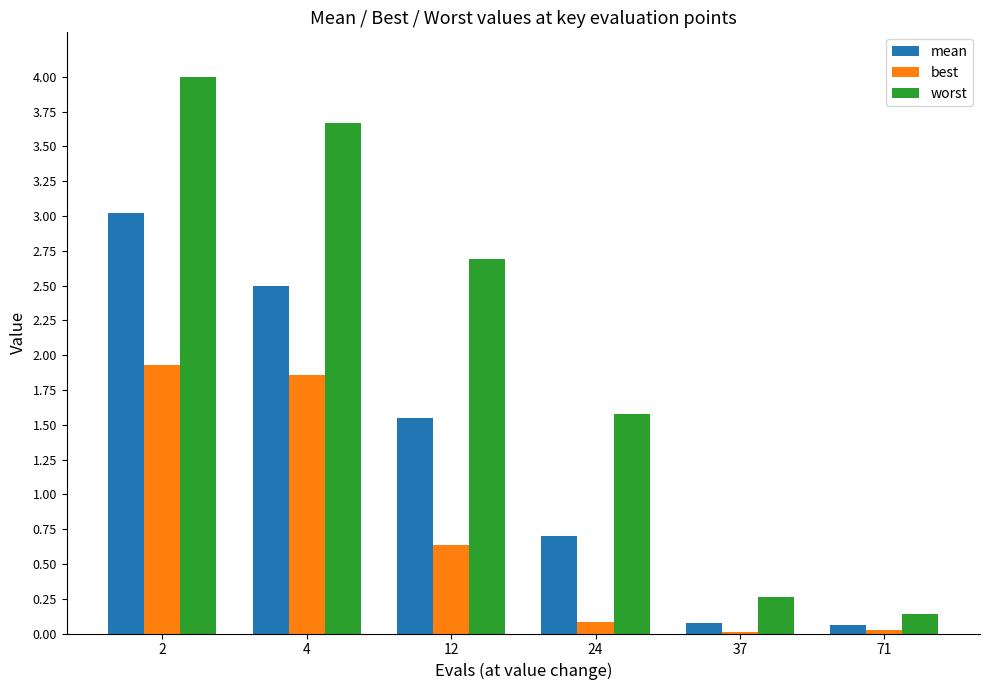

Which category has the highest value in the best series?

2